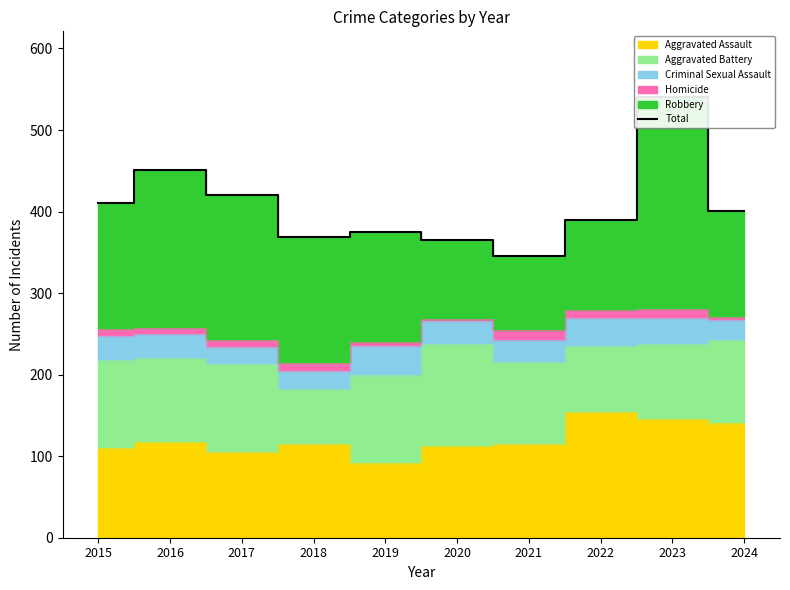

Rank the categories by value from highest to lowest.

2023, 2016, 2017, 2015, 2024, 2022, 2019, 2018, 2020, 2021